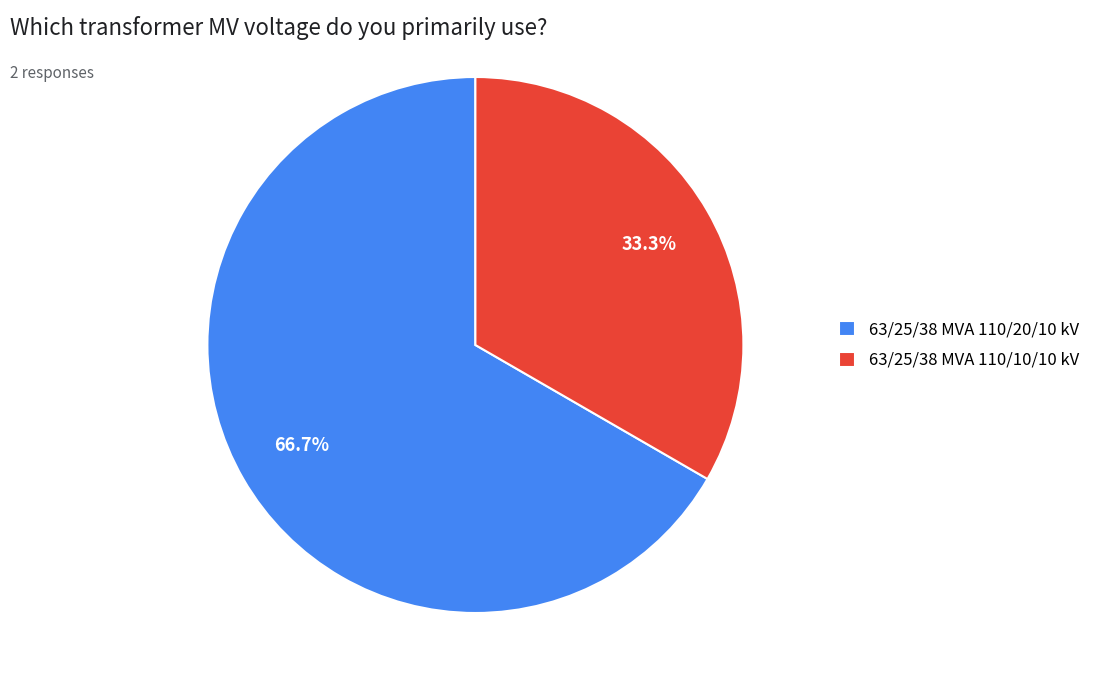

To the nearest percent, what is the average slice percentage?

50%